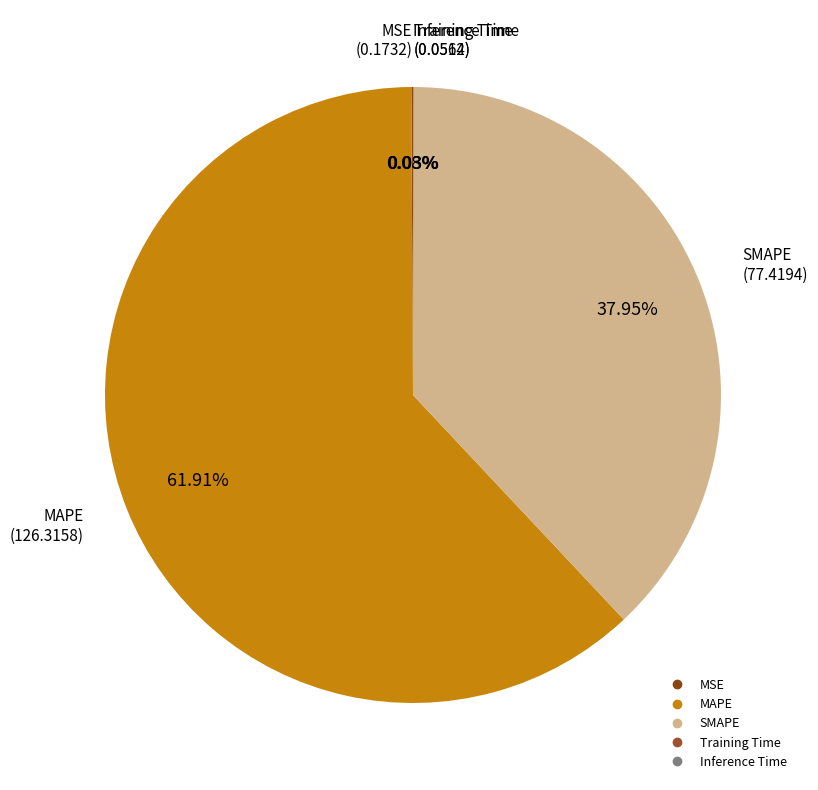

What is the largest slice in the pie chart?

MAPE